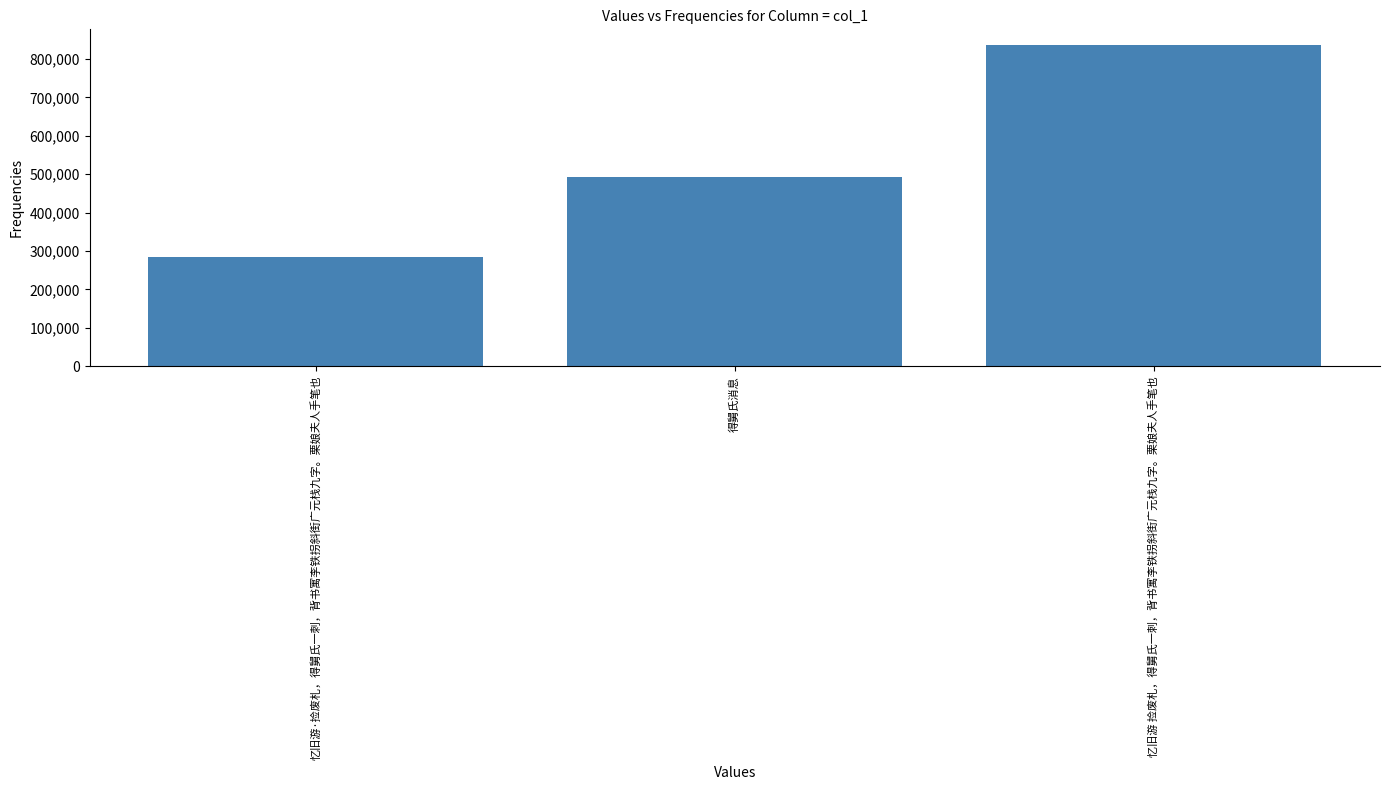

What is the label of the 1st bar from the left?

忆旧游·捡废札，得舅氏一刺，背书寓李铁拐斜街广元栈九字。栗娘夫人手笔也